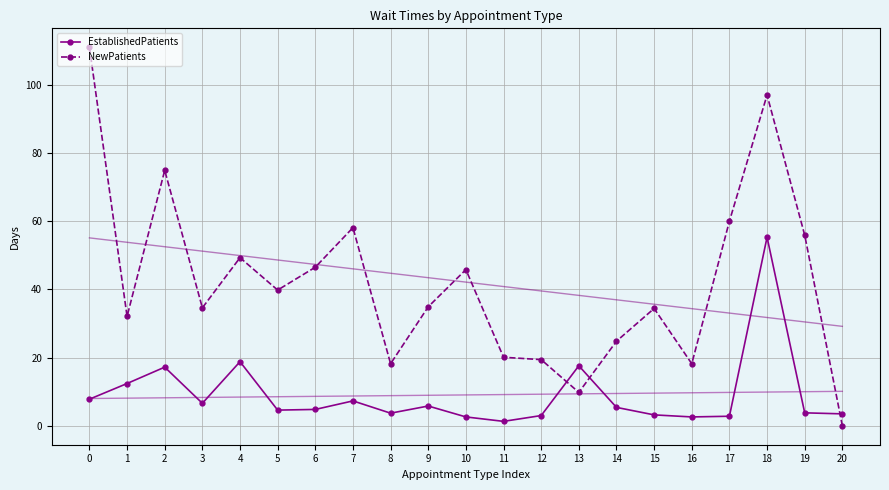

What are all the series names shown in the legend?

EstablishedPatients, NewPatients